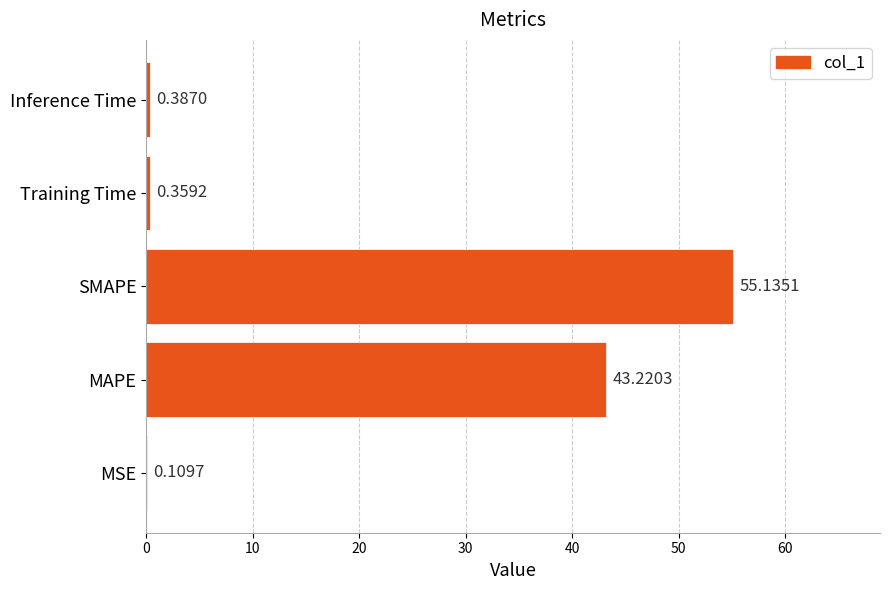

What is the sum of all values?

99.2